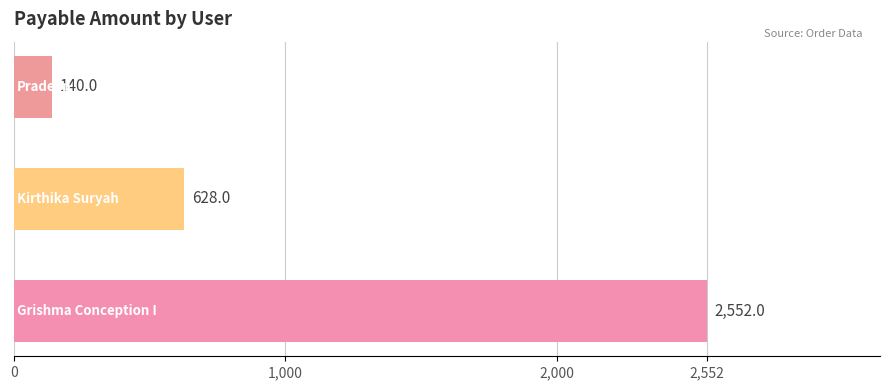

What is the sum of all values?

3320